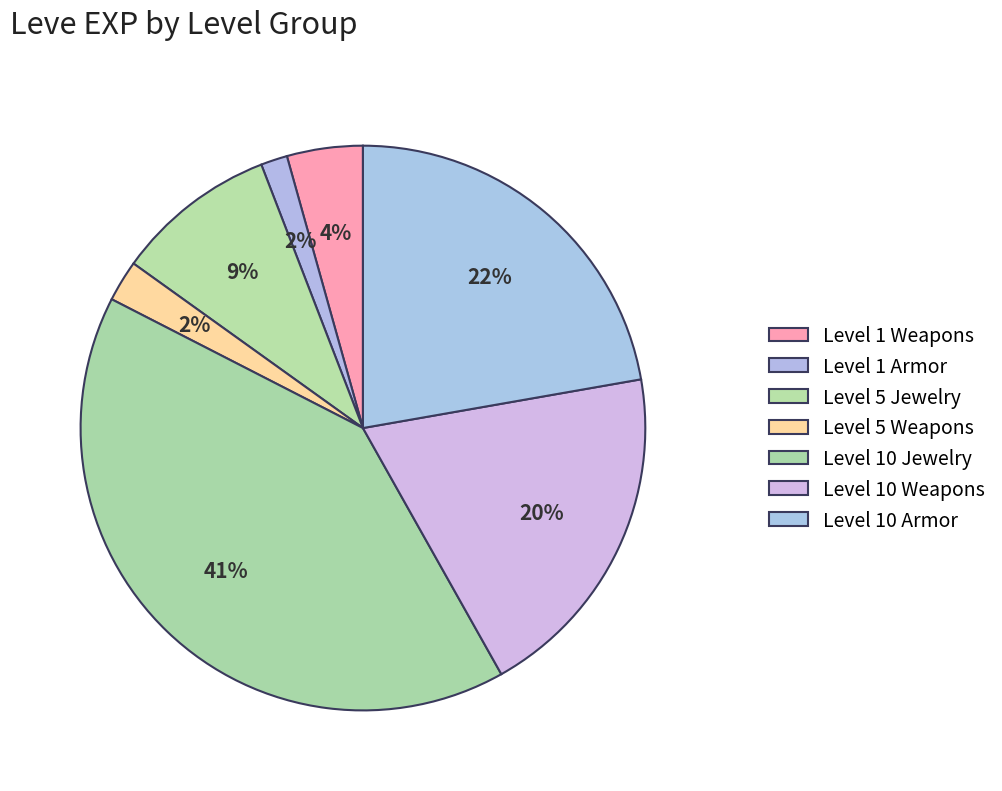

To the nearest percent, what is the difference between the largest and smallest slice percentages?

39%